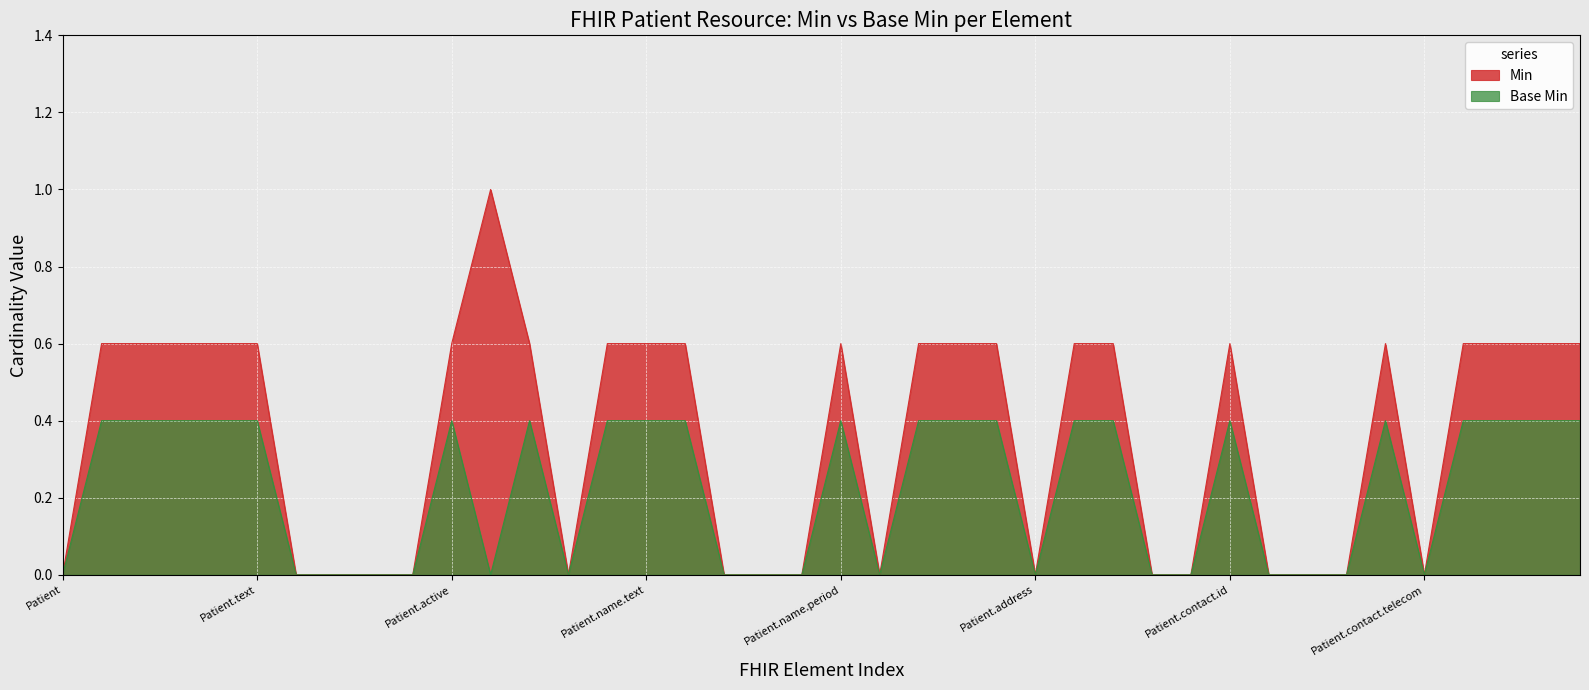

Which label corresponds to the smallest value in the chart?

Patient